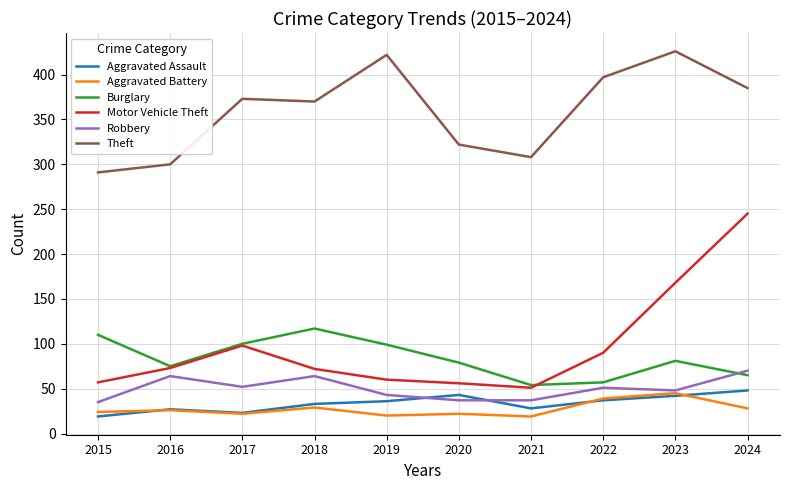

How many categories are shown in the chart?

10